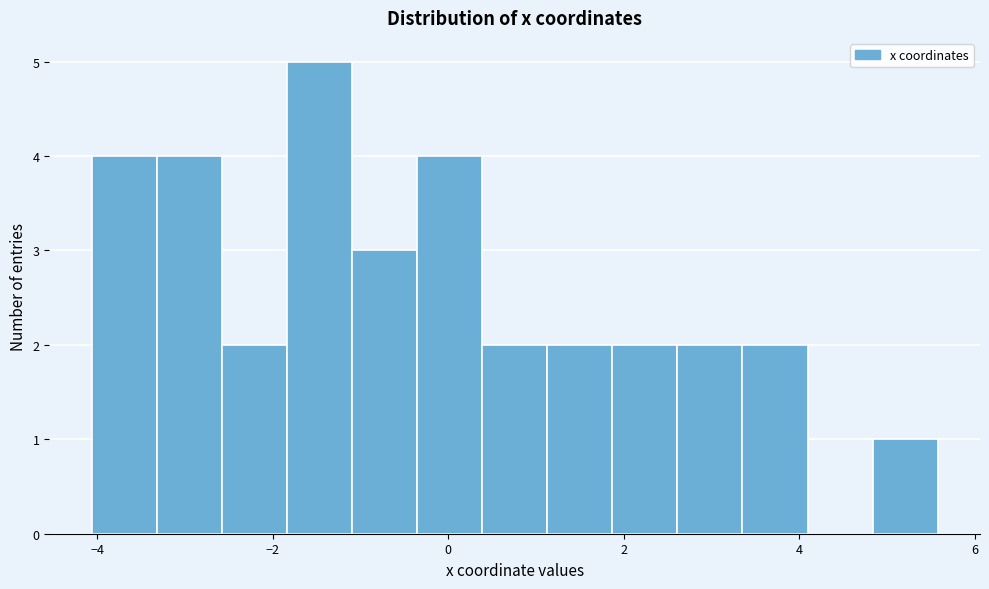

Read against the x-axis, roughly where is the centre of the tallest bar?

-1.4